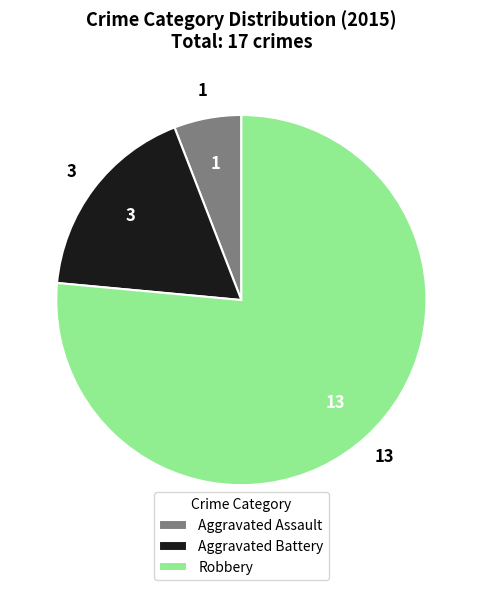

Approximately how many times larger is the value at Robbery compared to Aggravated Battery?

4.3